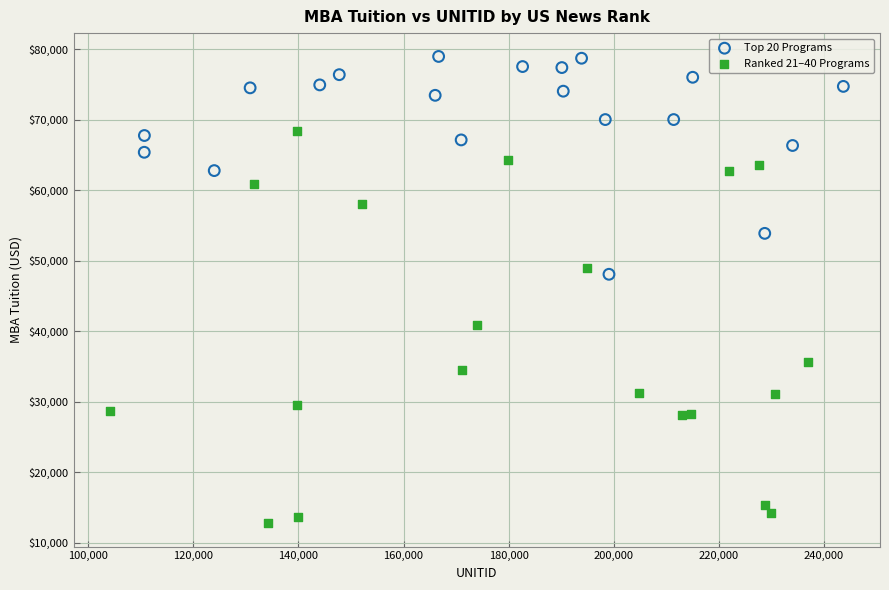

Which series has the widest spread of Y values?

Ranked 21–40 Programs